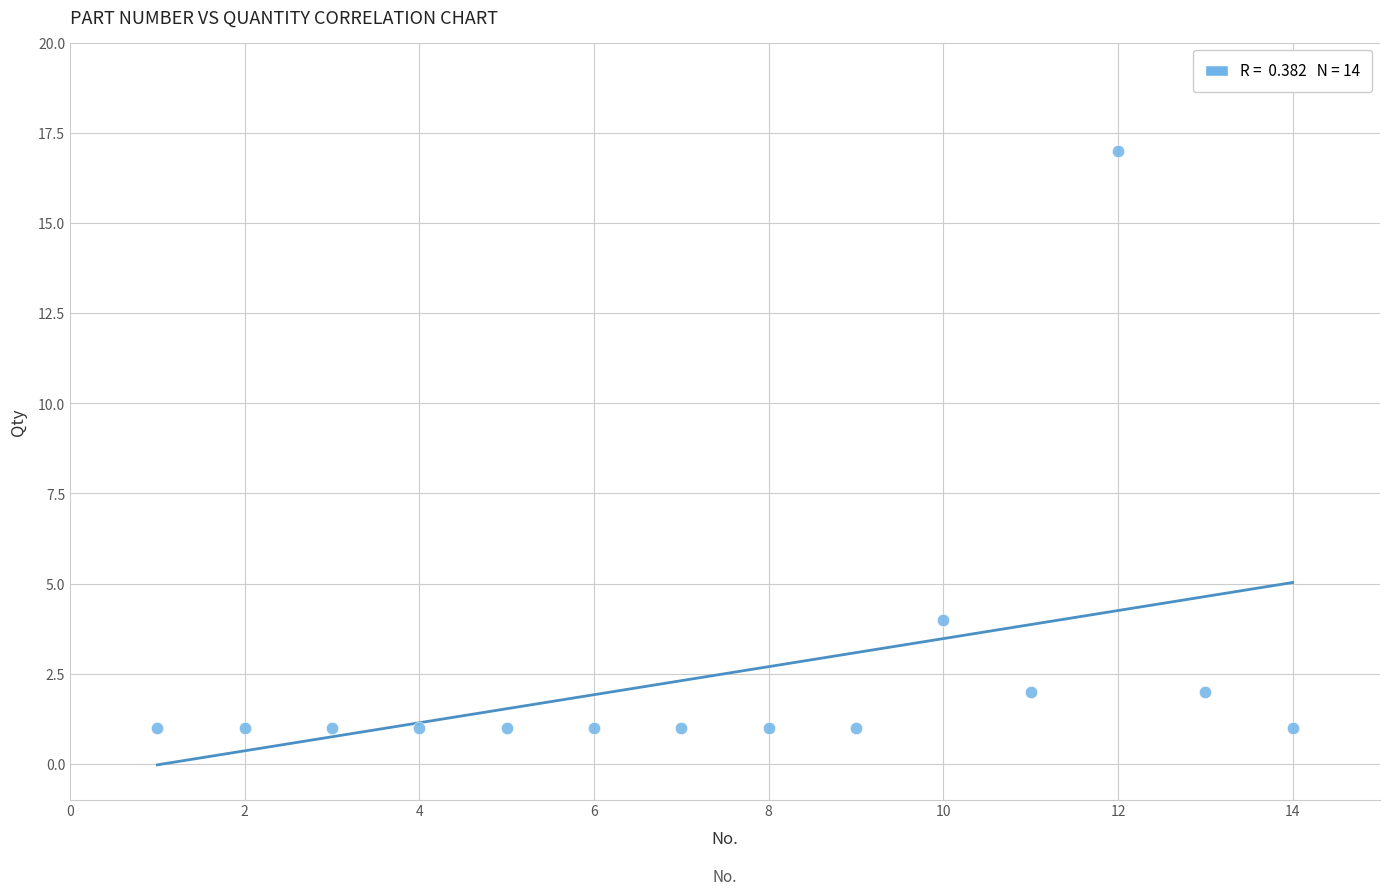

What Y value in the scatter plot is closest to 9?

4